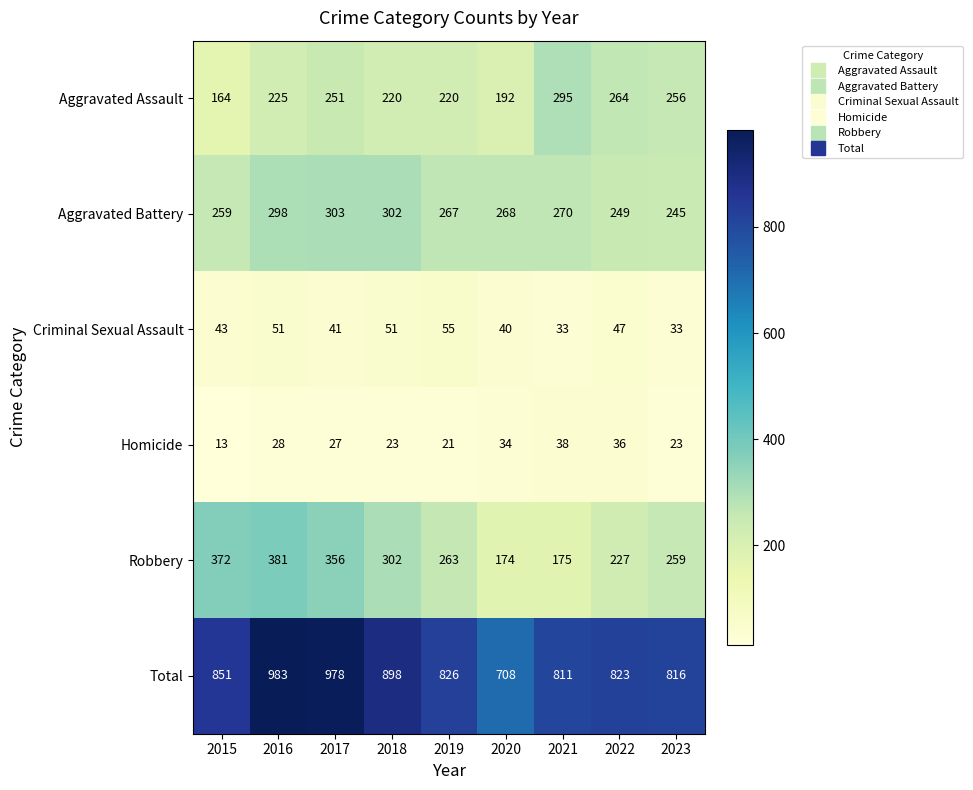

Rank the series at 2023 from lowest to highest value.

Homicide, Criminal Sexual Assault, Aggravated Battery, Aggravated Assault, Robbery, Total